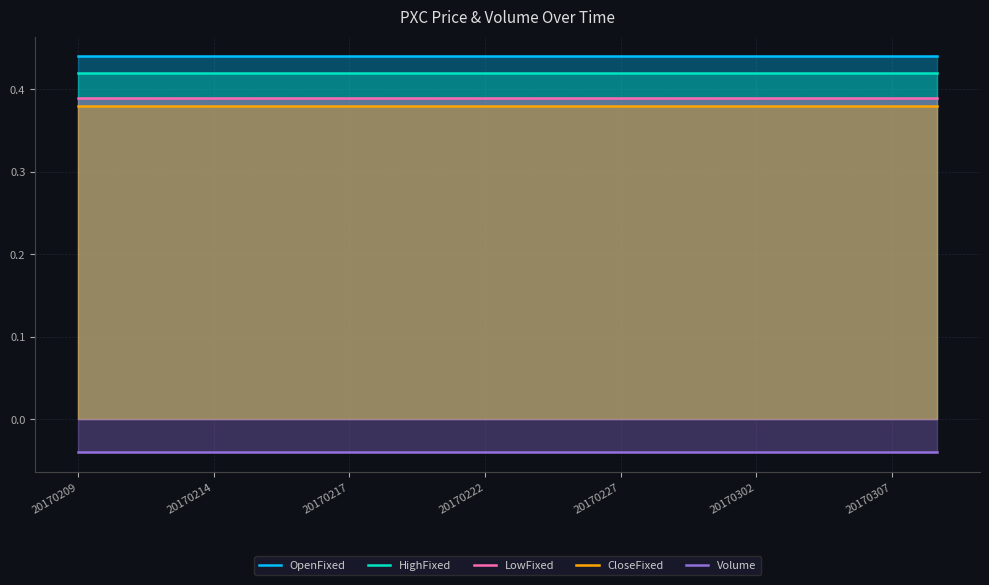

Reading left to right, what are all the values shown in this chart?

OpenFixed: 0.4	0.4	0.4	0.4	0.4	0.4	0.4	0.4	0.4	0.4	0.4	0.4	0.4	0.4	0.4	0.4	0.4	0.4	0.4	0.4
HighFixed: 0.4	0.4	0.4	0.4	0.4	0.4	0.4	0.4	0.4	0.4	0.4	0.4	0.4	0.4	0.4	0.4	0.4	0.4	0.4	0.4
LowFixed: 0.4	0.4	0.4	0.4	0.4	0.4	0.4	0.4	0.4	0.4	0.4	0.4	0.4	0.4	0.4	0.4	0.4	0.4	0.4	0.4
CloseFixed: 0.4	0.4	0.4	0.4	0.4	0.4	0.4	0.4	0.4	0.4	0.4	0.4	0.4	0.4	0.4	0.4	0.4	0.4	0.4	0.4
Volume: -0.0	-0.0	-0.0	-0.0	-0.0	-0.0	-0.0	-0.0	-0.0	-0.0	-0.0	-0.0	-0.0	-0.0	-0.0	-0.0	-0.0	-0.0	-0.0	-0.0